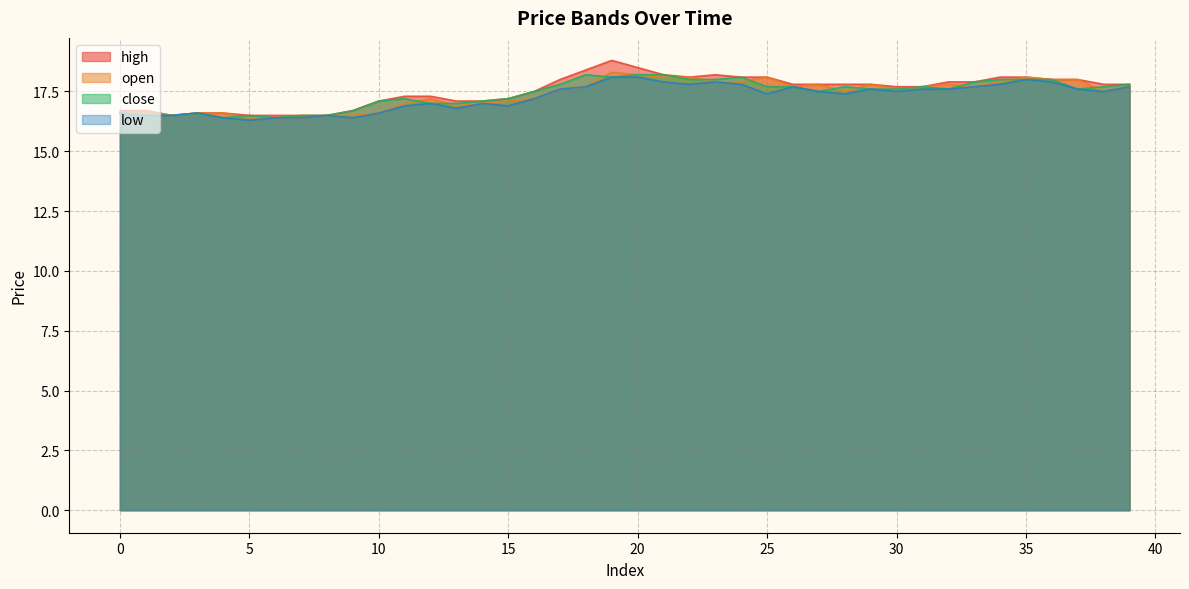

Reading left to right, transcribe all the data shown in this chart.

high: 16.7	16.7	16.5	16.6	16.6	16.5	16.5	16.5	16.5	16.7	17.1	17.3	17.3	17.1	17.1	17.2	17.5	18.0	18.4	18.8	18.5	18.2	18.1	18.2	18.1	18.1	17.8	17.8	17.8	17.8	17.7	17.7	17.9	17.9	18.1	18.1	18.0	18.0	17.8	17.8
open: 16.6	16.7	16.5	16.6	16.6	16.4	16.4	16.4	16.5	16.5	16.6	17.0	17.2	16.9	17.0	17.1	17.2	17.6	17.7	18.3	18.2	18.1	18.1	17.9	17.9	18.1	17.7	17.8	17.5	17.8	17.6	17.7	17.8	17.7	17.9	18.1	18.0	18.0	17.5	17.7
close: 16.6	16.5	16.5	16.6	16.4	16.5	16.4	16.5	16.5	16.7	17.1	17.2	17.0	17.0	17.1	17.2	17.5	17.8	18.2	18.1	18.2	18.2	18.0	18.0	18.1	17.7	17.7	17.5	17.7	17.6	17.6	17.7	17.6	17.9	18.0	18.0	18.0	17.6	17.7	17.8
low: 16.6	16.5	16.5	16.6	16.4	16.3	16.4	16.4	16.5	16.4	16.6	16.9	17.0	16.8	17.0	16.9	17.2	17.6	17.7	18.1	18.1	17.9	17.8	17.9	17.8	17.4	17.7	17.5	17.4	17.6	17.5	17.6	17.6	17.7	17.8	18.0	17.9	17.6	17.5	17.7